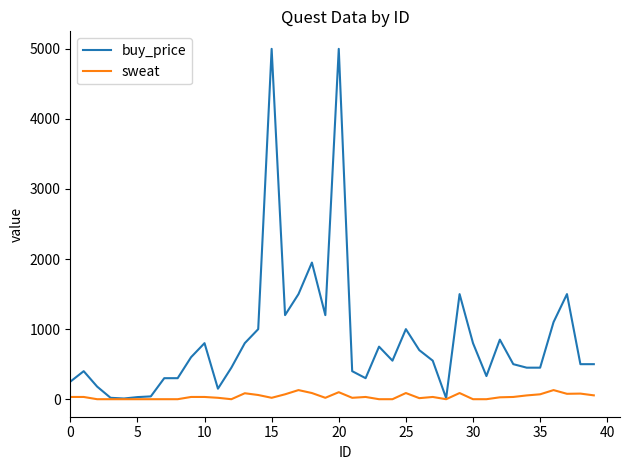

Rank the series by their average value, from highest to lowest.

buy_price, sweat